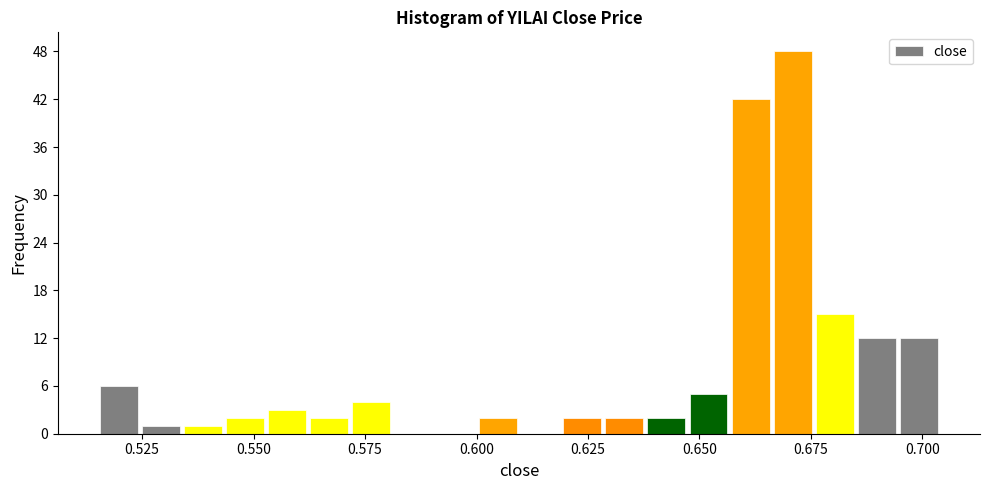

Read against the x-axis, roughly where is the centre of the tallest bar?

0.670